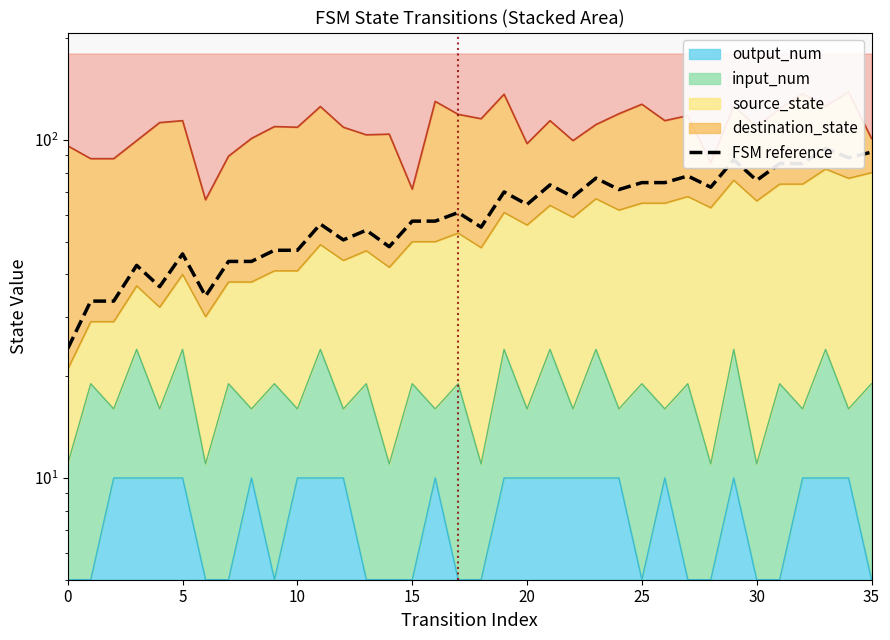

What is the label of the 10th point from the right?

26